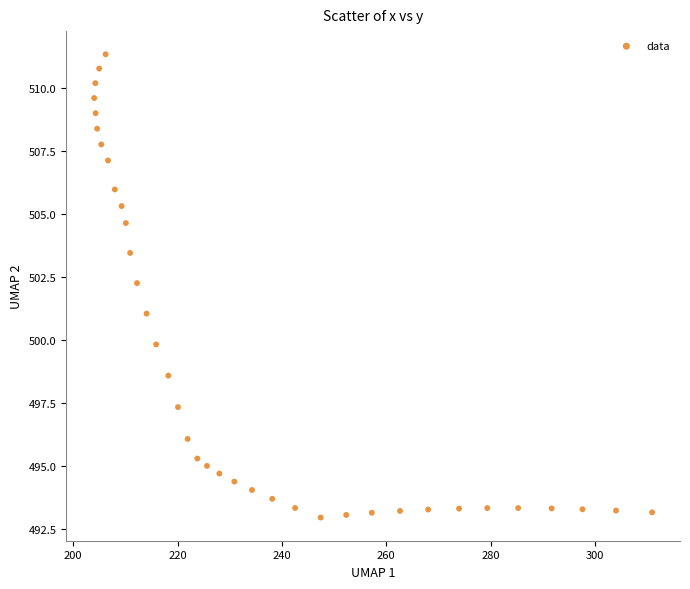

What is the range of X values (max minus min)?

106.9